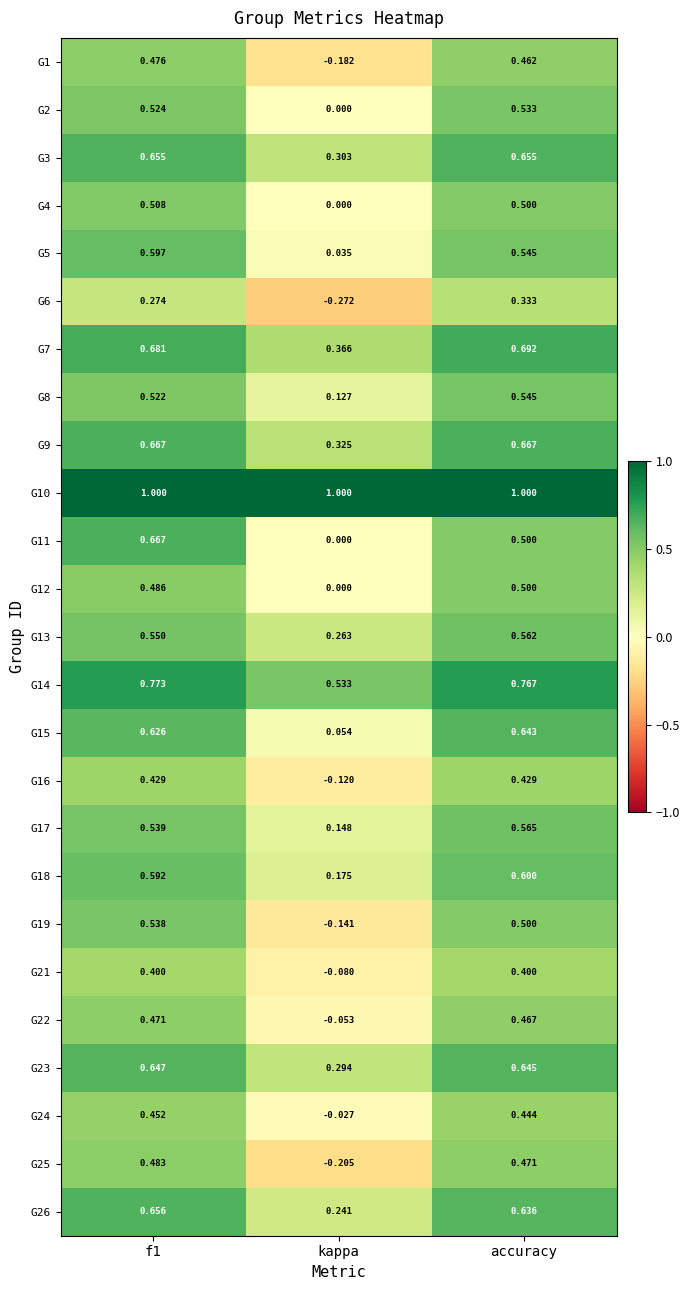

What is the total value across all series at kappa?

2.8